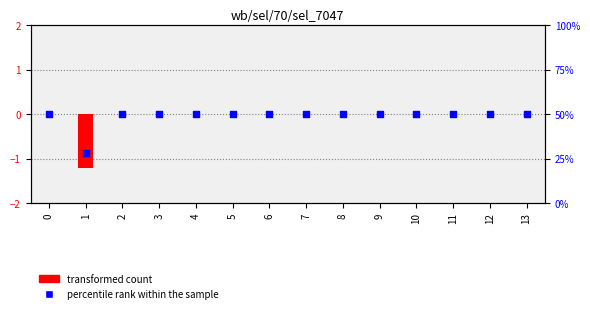

What are all the series names shown in the legend?

transformed count, percentile rank within the sample